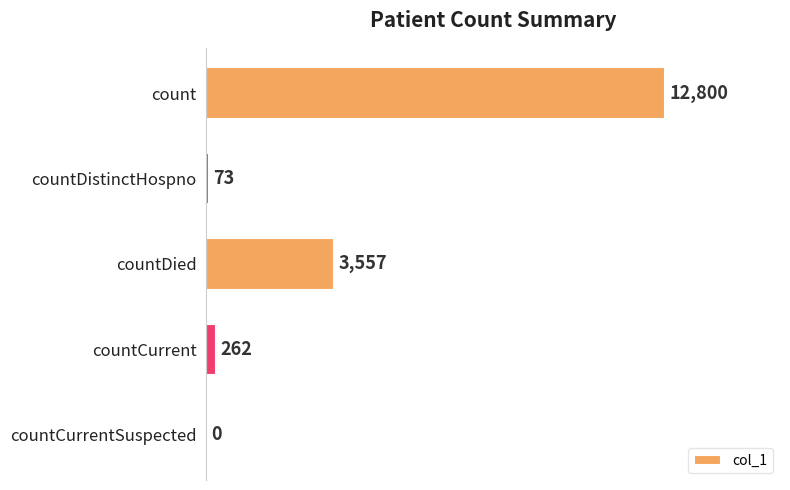

Is it true that the value at countCurrentSuspected is -7627?

False